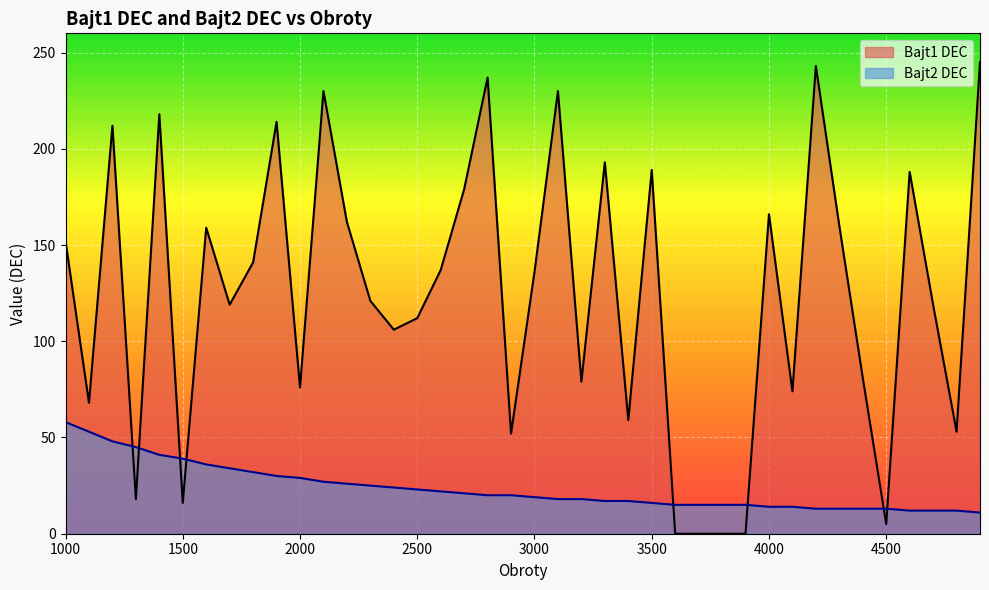

True or false: Bajt2 DEC has a value of 20 at 3700.

False